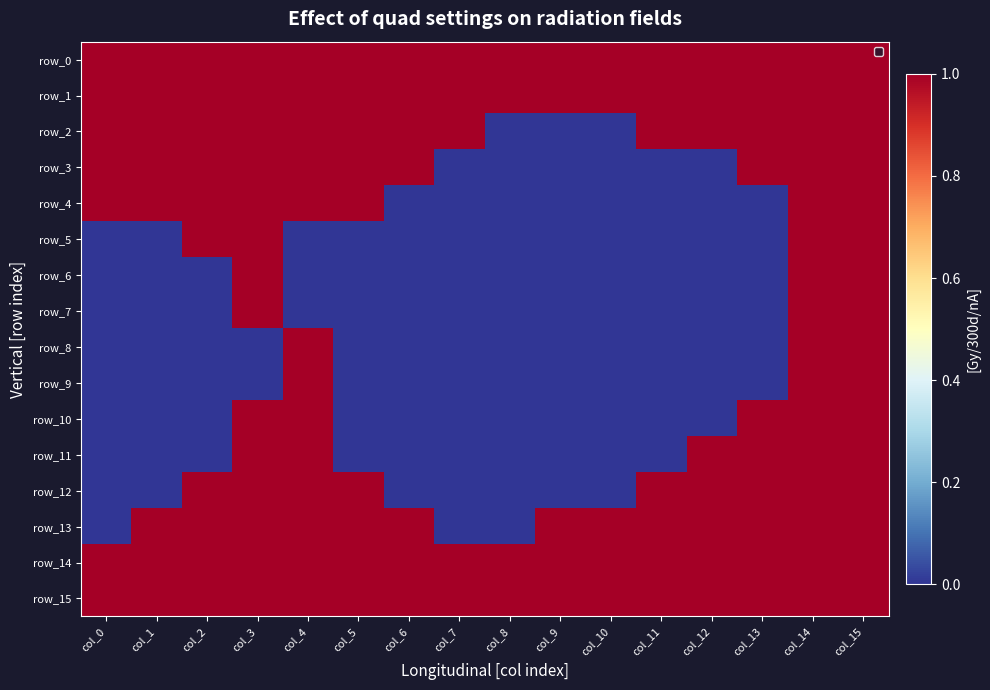

Reading left to right, what are all the values shown in this chart?

row_0: col_0=1	col_1=1	col_2=1	col_3=1	col_4=1	col_5=1	col_6=1	col_7=1	col_8=1	col_9=1	col_10=1	col_11=1	col_12=1	col_13=1	col_14=1	col_15=1
row_1: col_0=1	col_1=1	col_2=1	col_3=1	col_4=1	col_5=1	col_6=1	col_7=1	col_8=1	col_9=1	col_10=1	col_11=1	col_12=1	col_13=1	col_14=1	col_15=1
row_2: col_0=1	col_1=1	col_2=1	col_3=1	col_4=1	col_5=1	col_6=1	col_7=1	col_8=0	col_9=0	col_10=0	col_11=1	col_12=1	col_13=1	col_14=1	col_15=1
row_3: col_0=1	col_1=1	col_2=1	col_3=1	col_4=1	col_5=1	col_6=1	col_7=0	col_8=0	col_9=0	col_10=0	col_11=0	col_12=0	col_13=1	col_14=1	col_15=1
row_4: col_0=1	col_1=1	col_2=1	col_3=1	col_4=1	col_5=1	col_6=0	col_7=0	col_8=0	col_9=0	col_10=0	col_11=0	col_12=0	col_13=0	col_14=1	col_15=1
row_5: col_0=0	col_1=0	col_2=1	col_3=1	col_4=0	col_5=0	col_6=0	col_7=0	col_8=0	col_9=0	col_10=0	col_11=0	col_12=0	col_13=0	col_14=1	col_15=1
row_6: col_0=0	col_1=0	col_2=0	col_3=1	col_4=0	col_5=0	col_6=0	col_7=0	col_8=0	col_9=0	col_10=0	col_11=0	col_12=0	col_13=0	col_14=1	col_15=1
row_7: col_0=0	col_1=0	col_2=0	col_3=1	col_4=0	col_5=0	col_6=0	col_7=0	col_8=0	col_9=0	col_10=0	col_11=0	col_12=0	col_13=0	col_14=1	col_15=1
row_8: col_0=0	col_1=0	col_2=0	col_3=0	col_4=1	col_5=0	col_6=0	col_7=0	col_8=0	col_9=0	col_10=0	col_11=0	col_12=0	col_13=0	col_14=1	col_15=1
row_9: col_0=0	col_1=0	col_2=0	col_3=0	col_4=1	col_5=0	col_6=0	col_7=0	col_8=0	col_9=0	col_10=0	col_11=0	col_12=0	col_13=0	col_14=1	col_15=1
row_10: col_0=0	col_1=0	col_2=0	col_3=1	col_4=1	col_5=0	col_6=0	col_7=0	col_8=0	col_9=0	col_10=0	col_11=0	col_12=0	col_13=1	col_14=1	col_15=1
row_11: col_0=0	col_1=0	col_2=0	col_3=1	col_4=1	col_5=0	col_6=0	col_7=0	col_8=0	col_9=0	col_10=0	col_11=0	col_12=1	col_13=1	col_14=1	col_15=1
row_12: col_0=0	col_1=0	col_2=1	col_3=1	col_4=1	col_5=1	col_6=0	col_7=0	col_8=0	col_9=0	col_10=0	col_11=1	col_12=1	col_13=1	col_14=1	col_15=1
row_13: col_0=0	col_1=1	col_2=1	col_3=1	col_4=1	col_5=1	col_6=1	col_7=0	col_8=0	col_9=1	col_10=1	col_11=1	col_12=1	col_13=1	col_14=1	col_15=1
row_14: col_0=1	col_1=1	col_2=1	col_3=1	col_4=1	col_5=1	col_6=1	col_7=1	col_8=1	col_9=1	col_10=1	col_11=1	col_12=1	col_13=1	col_14=1	col_15=1
row_15: col_0=1	col_1=1	col_2=1	col_3=1	col_4=1	col_5=1	col_6=1	col_7=1	col_8=1	col_9=1	col_10=1	col_11=1	col_12=1	col_13=1	col_14=1	col_15=1